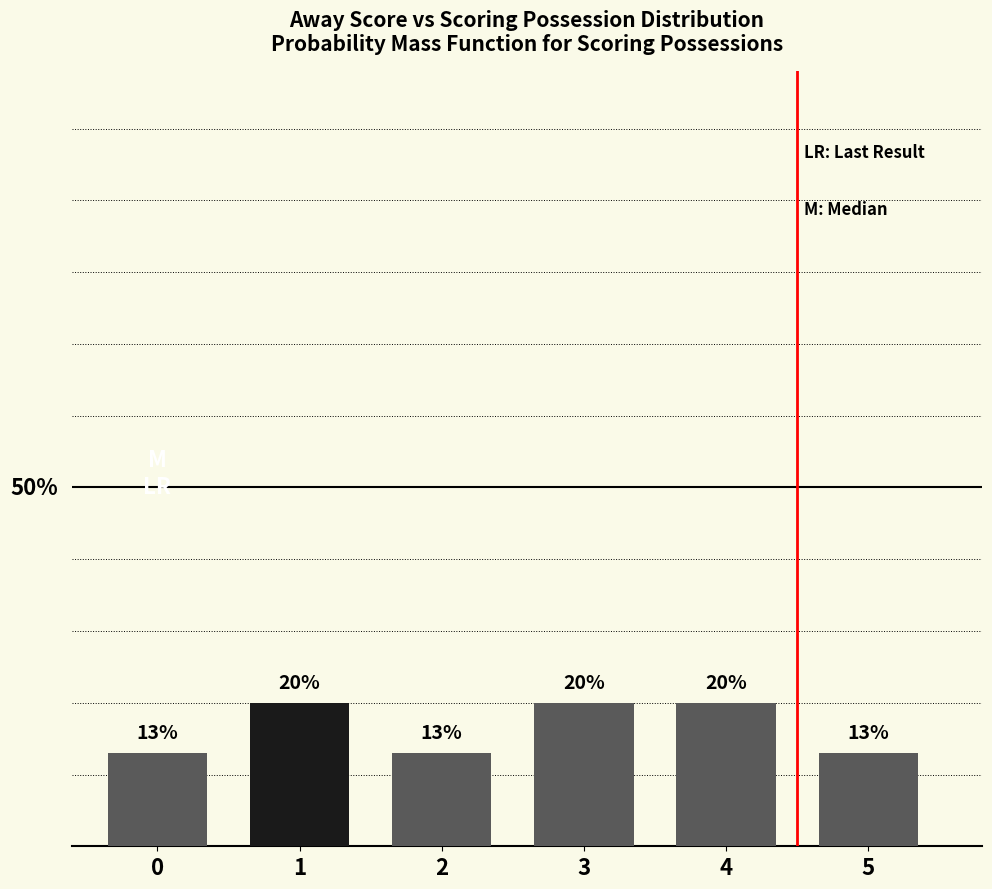

What is the sum of all values?

99